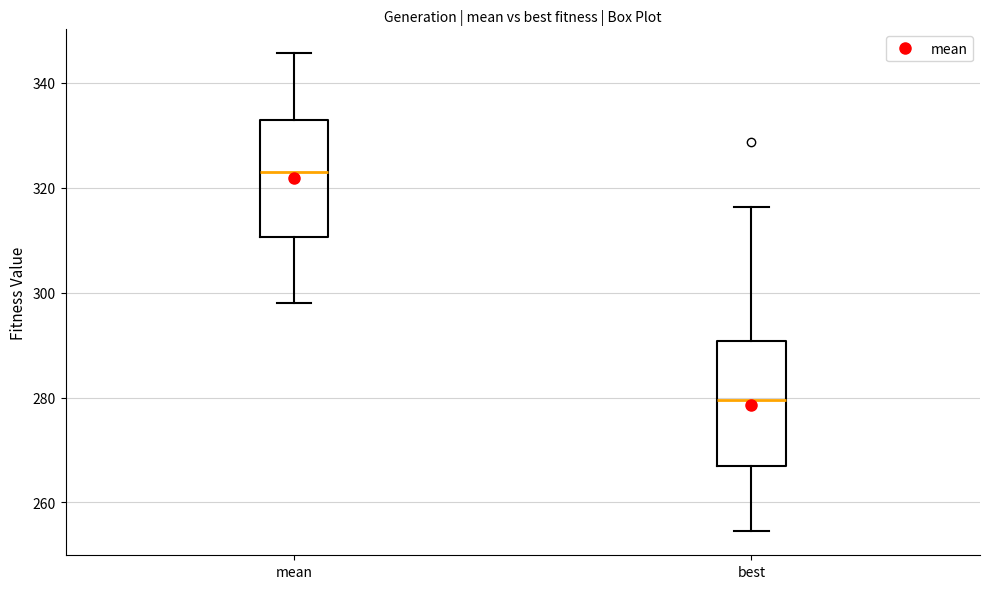

Reading left to right, transcribe this box plot: for each box, give where its median line is, the range the box spans, and where its two whiskers end, as read against the y-axis. The values are not printed on the chart, so give them approximately, as read against the axis.

mean: median 324, box 310 to 332, whiskers 298 to 346
best: median 280, box 268 to 290, whiskers 254 to 316